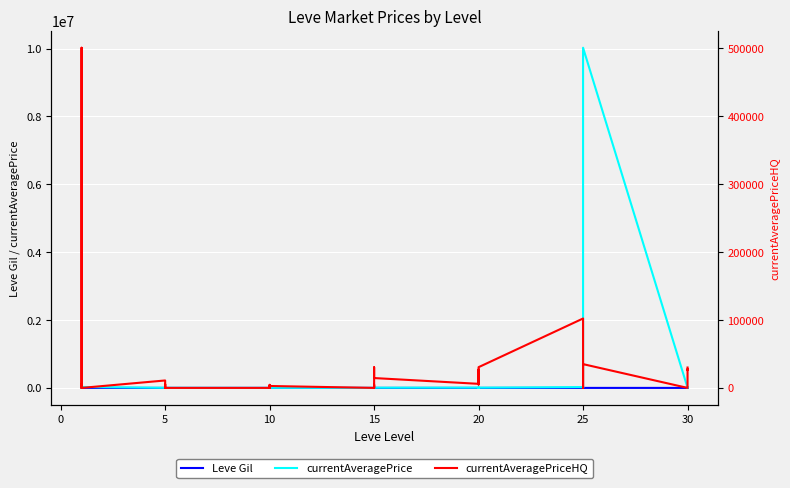

Which series has the widest spread of values?

currentAveragePrice